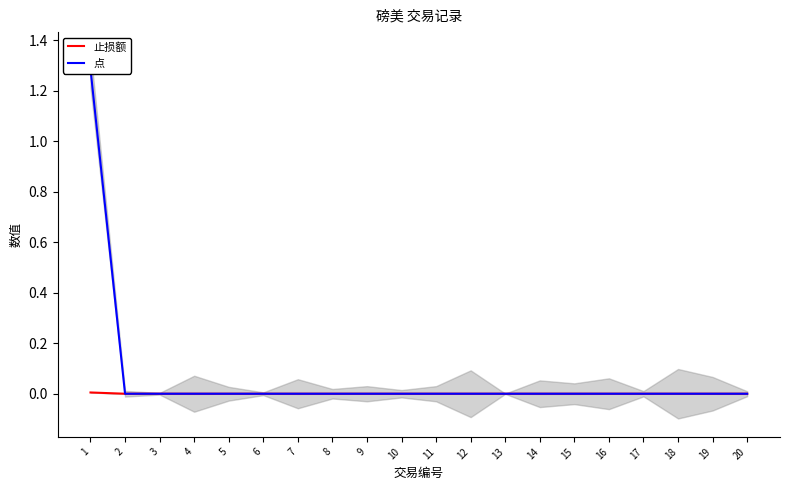

At which category does the chart reach its peak across all series?

1